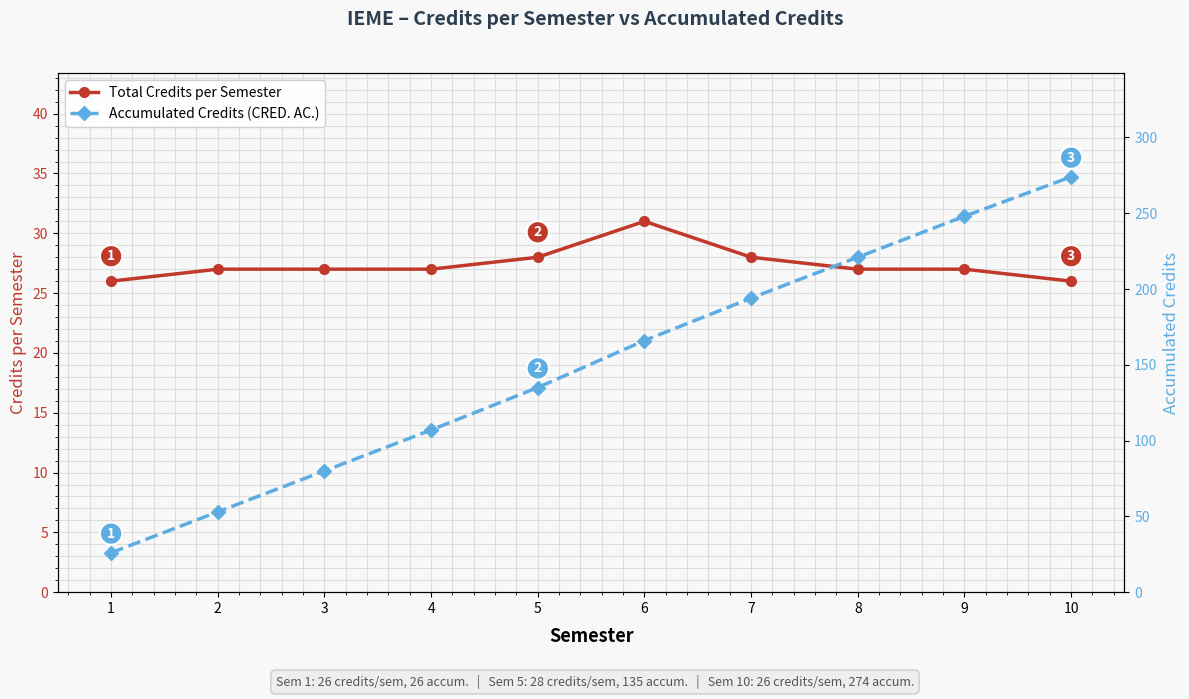

What is the greatest value displayed?

274